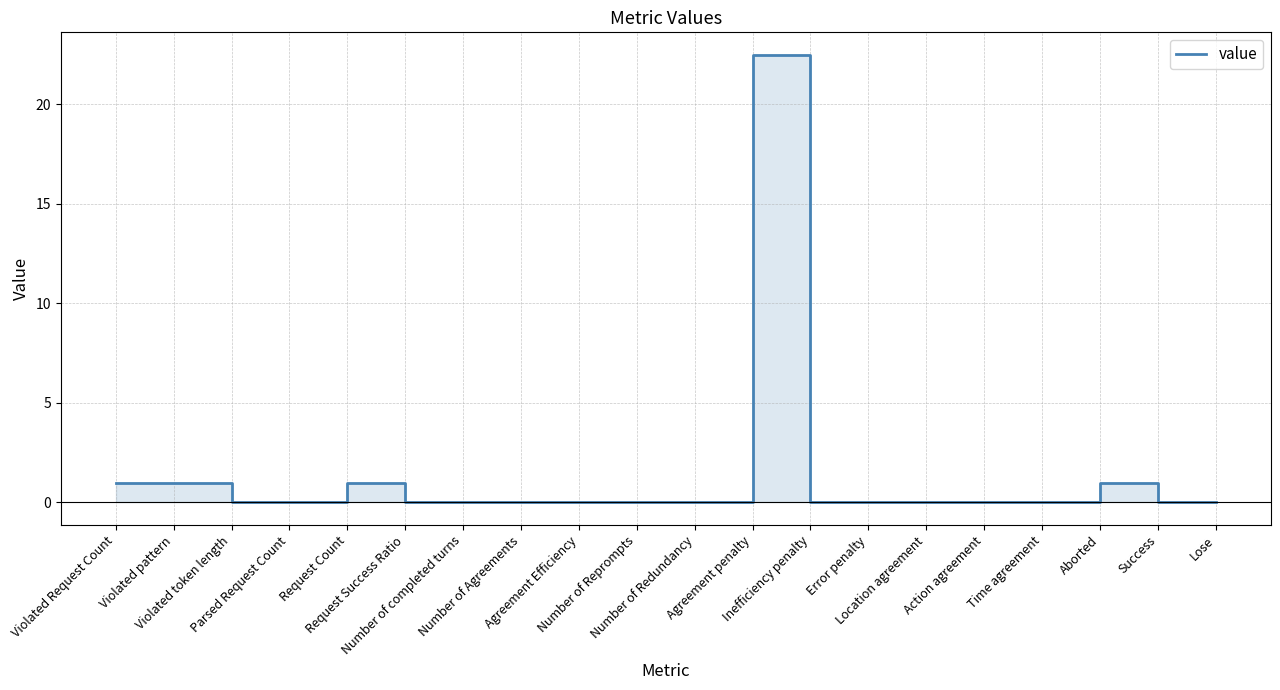

What is the difference between the maximum and minimum values?

22.5